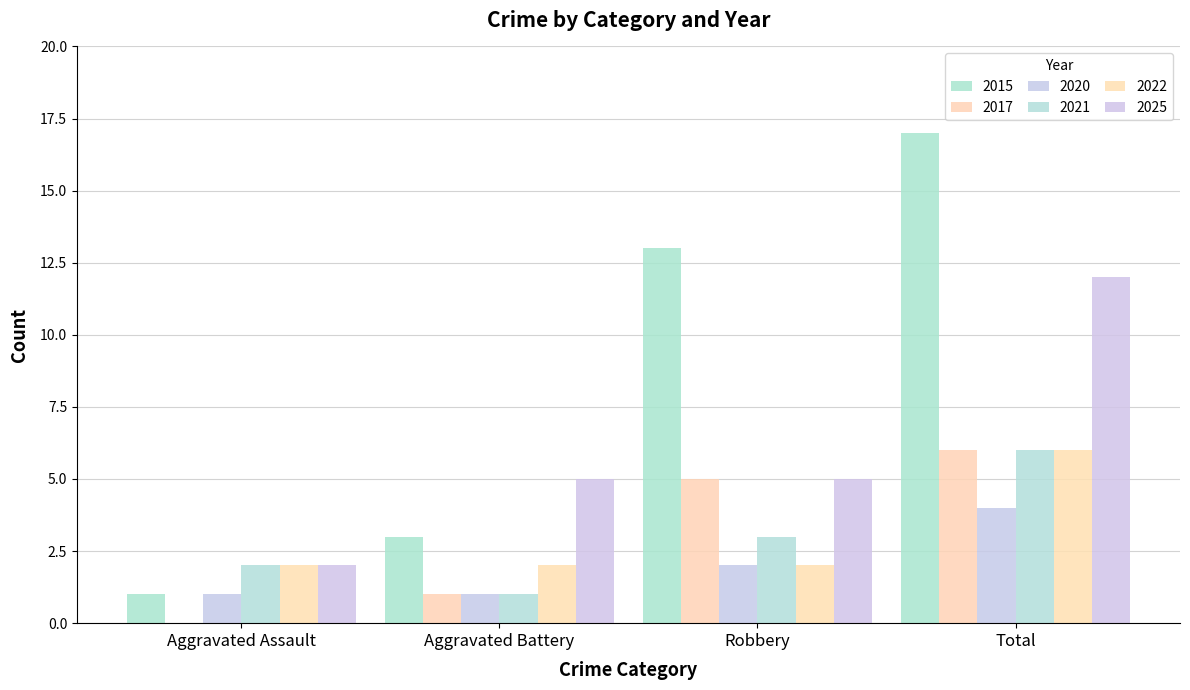

The value of 2015 at Robbery is 13. True or false?

True